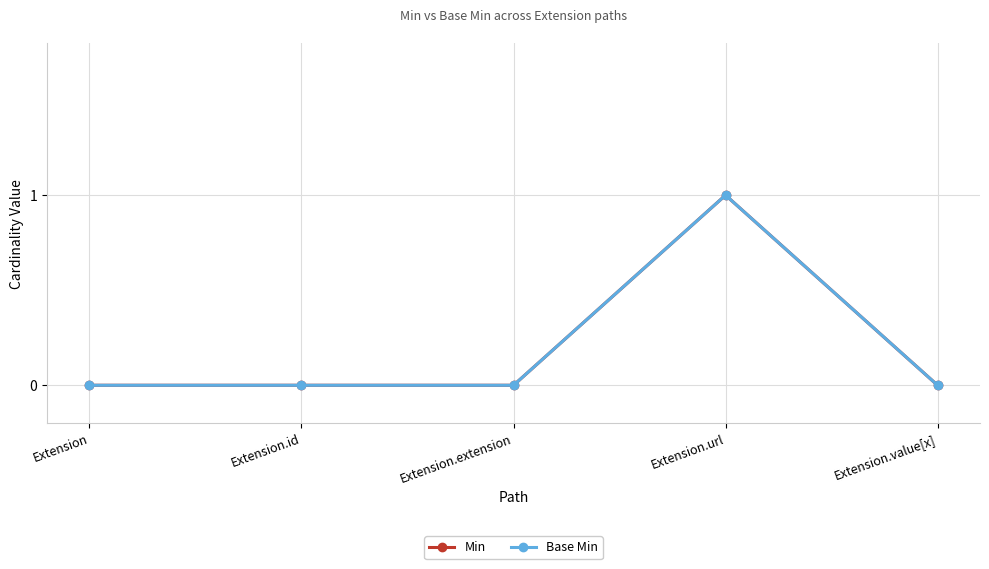

Is this an area chart (filled region under the line)?

No